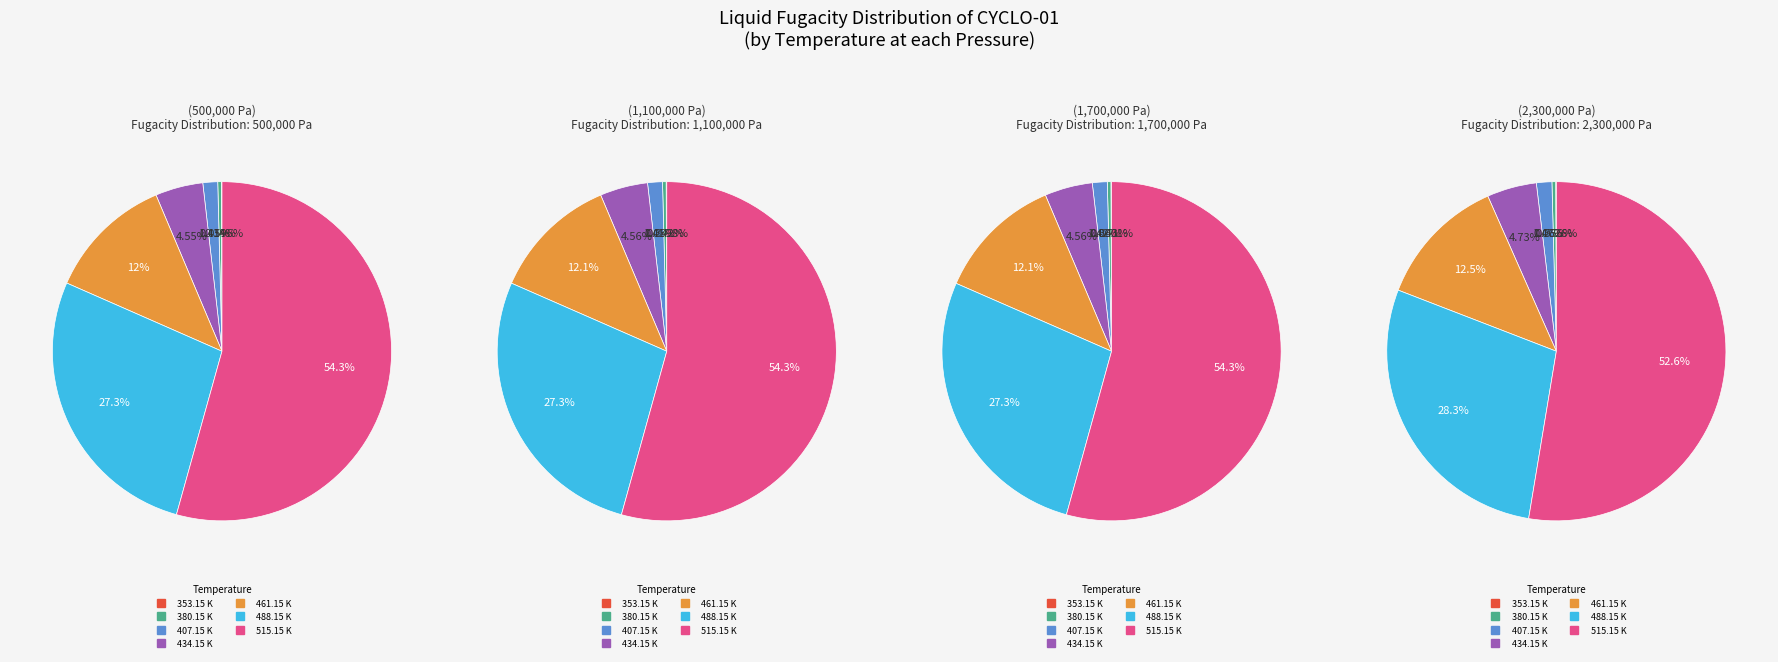

Combined, do 407.15 K and 515.15 K account for over 50%?

Yes